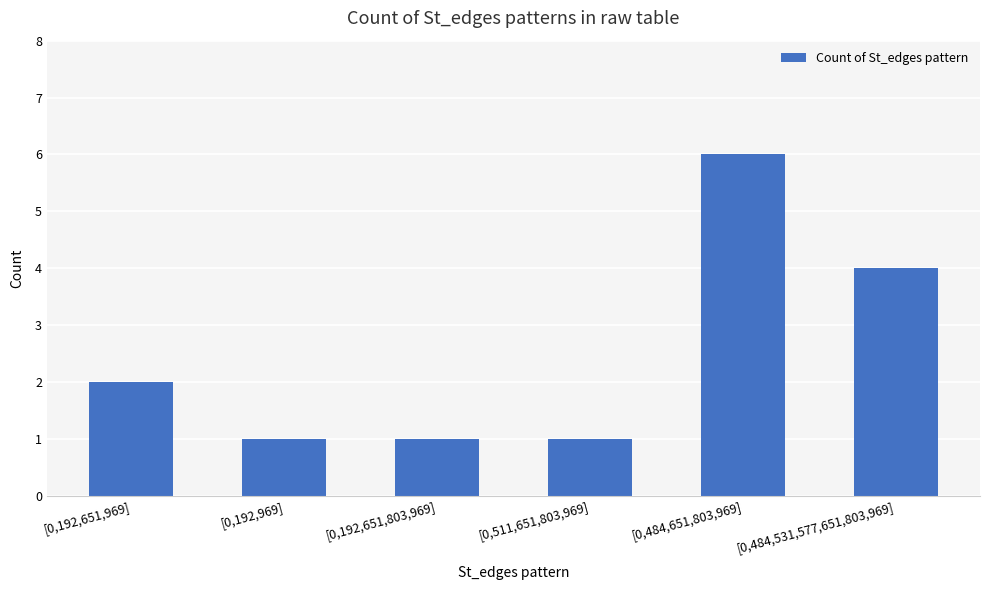

How many bars are there in total?

6